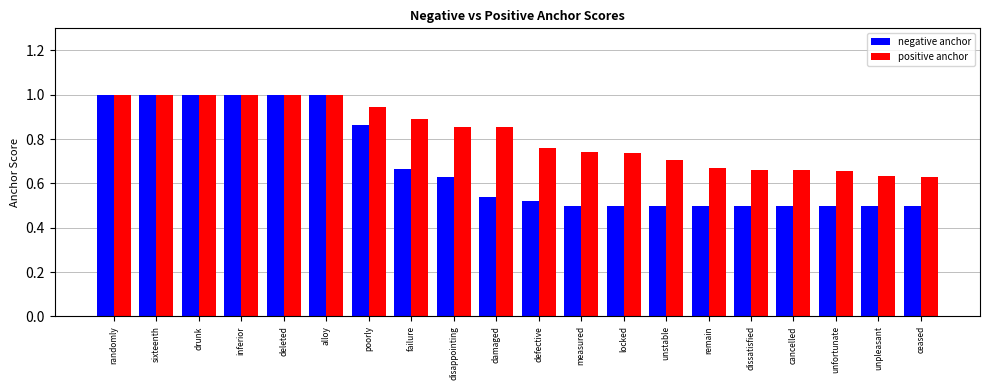

What is the label of the 1st bar from the right?

ceased